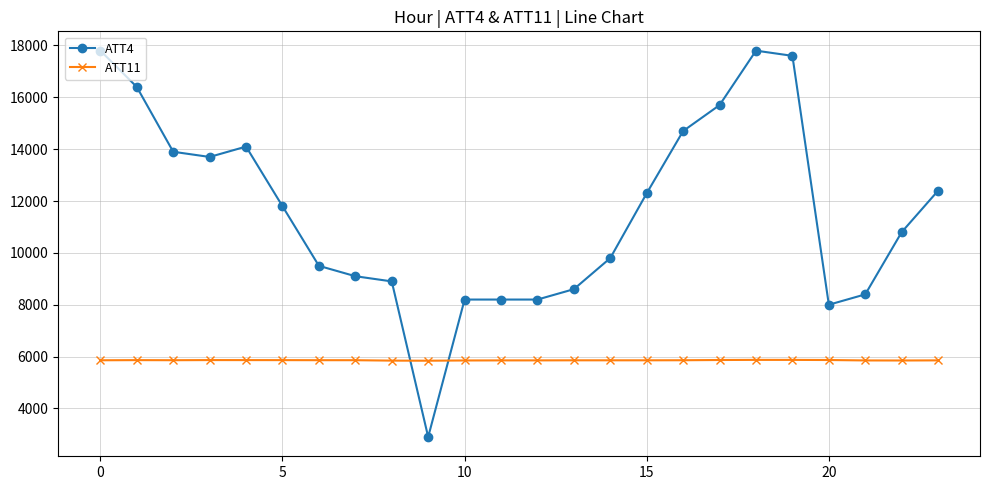

True or false: ATT11 has more than 2 interior local peaks.

True